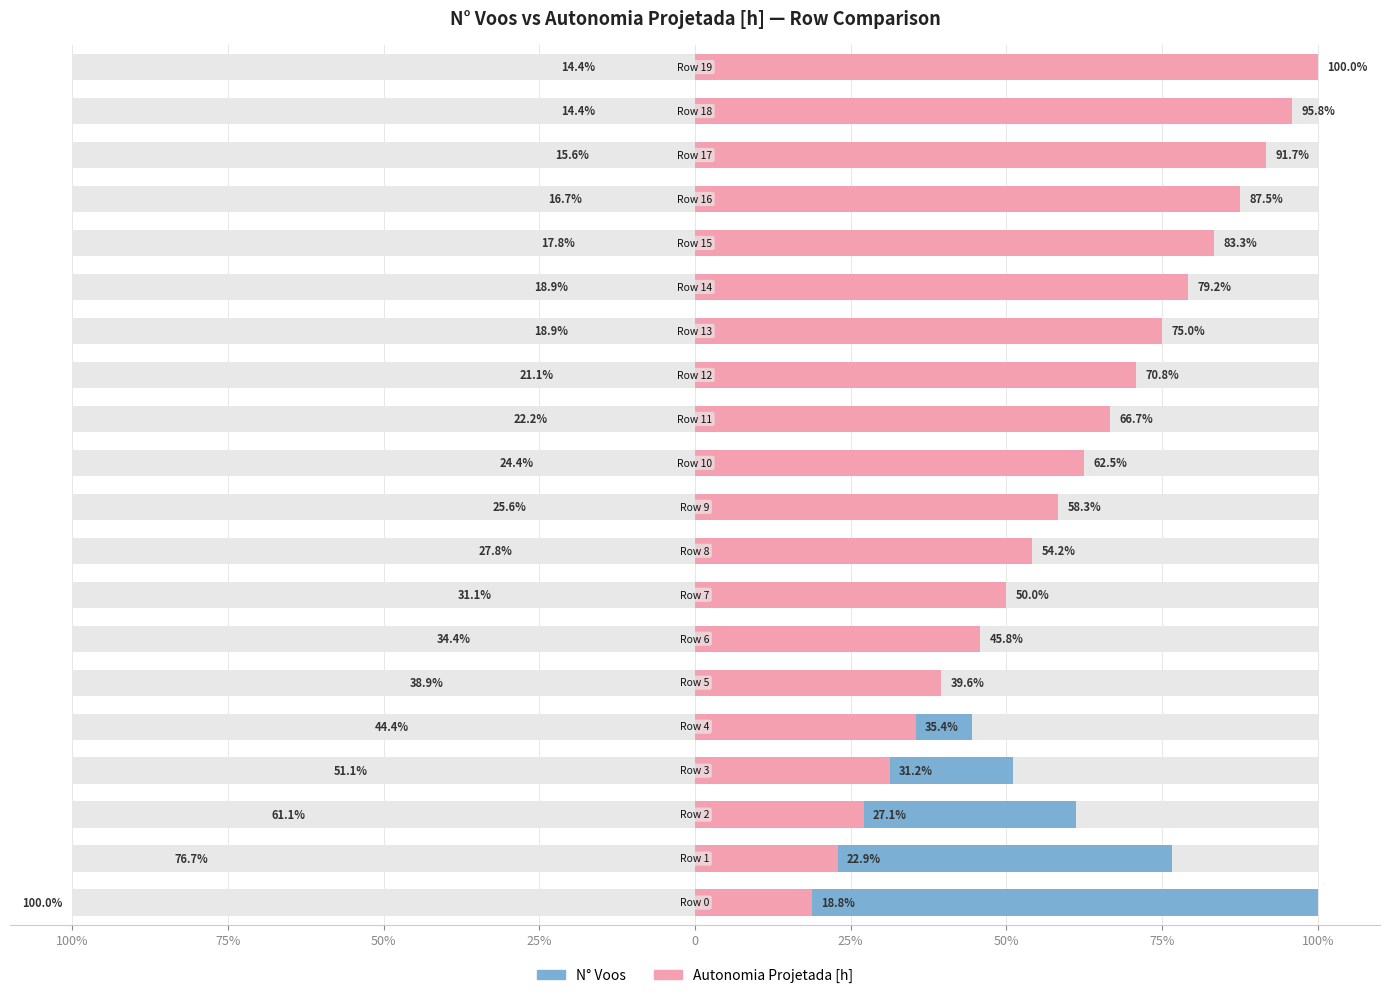

What is the highest value of the N° Voos series?

100.0